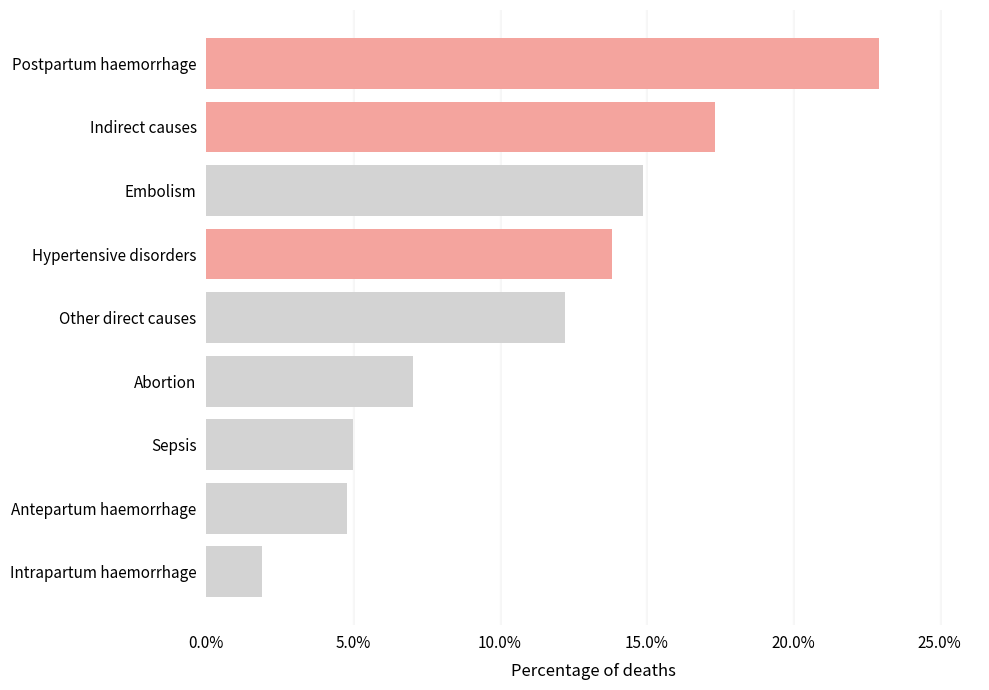

Are the bars horizontal?

Yes